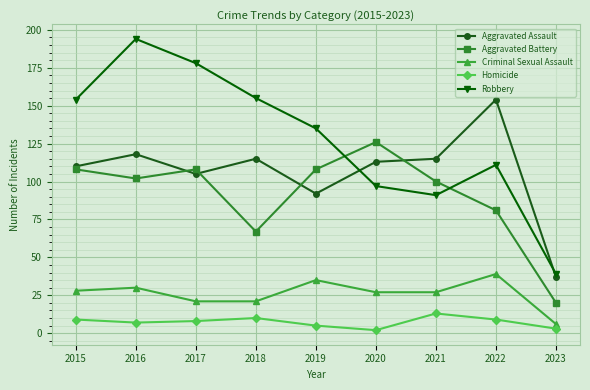

True or false: Aggravated Assault and Criminal Sexual Assault intersect in this chart.

False